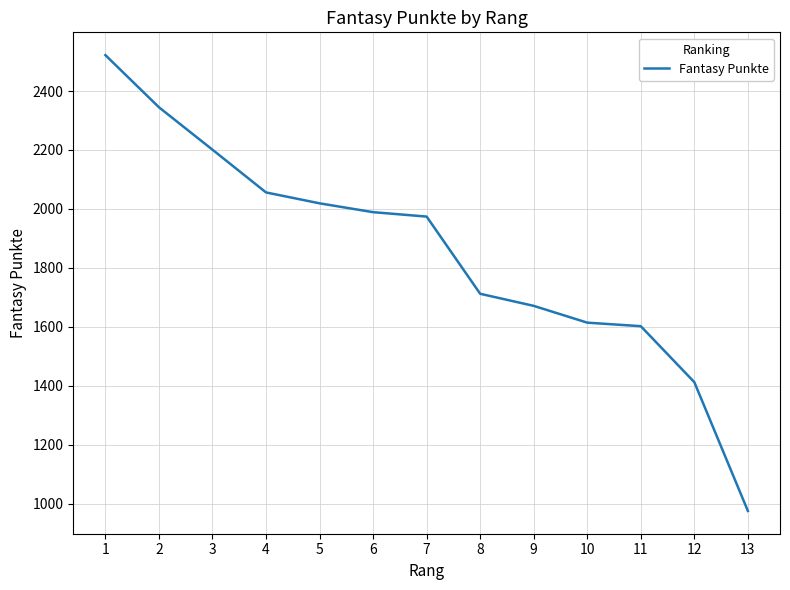

Reading right to left, list all the values displayed in this chart.

975	1412	1602	1614	1671	1712	1974	1989	2019	2056	2201	2345	2522